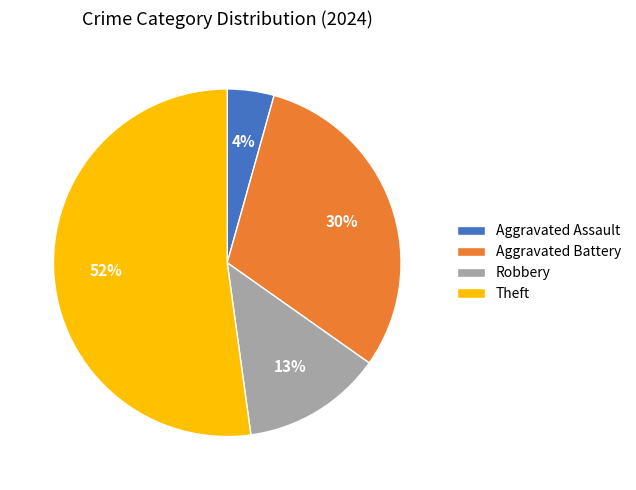

Which has a higher value, Aggravated Battery or Theft?

Theft